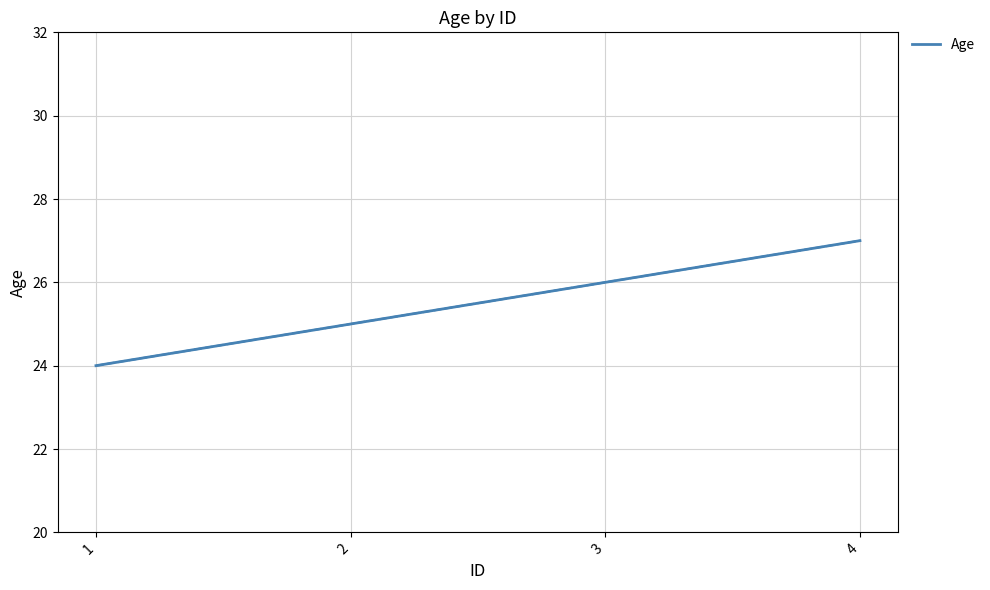

What is the sum of all values?

102